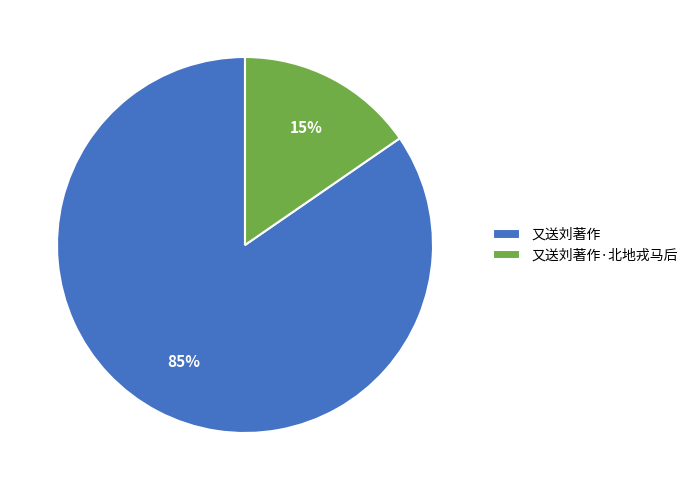

To the nearest percent, what portion does 又送刘著作·北地戎马后 represent?

15%